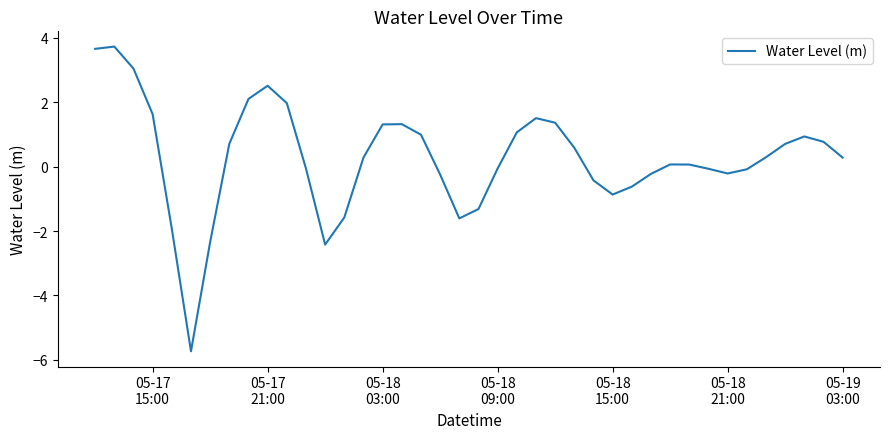

What is the greatest value displayed?

3.7